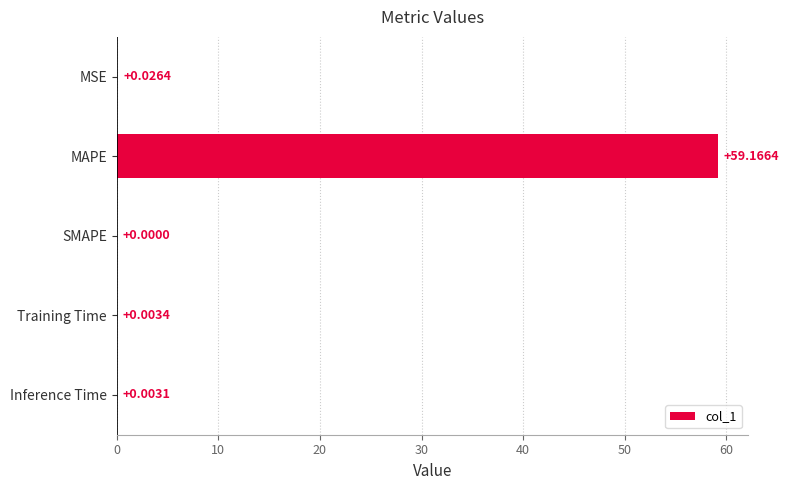

Where is the data nearest to the value 29?

MSE